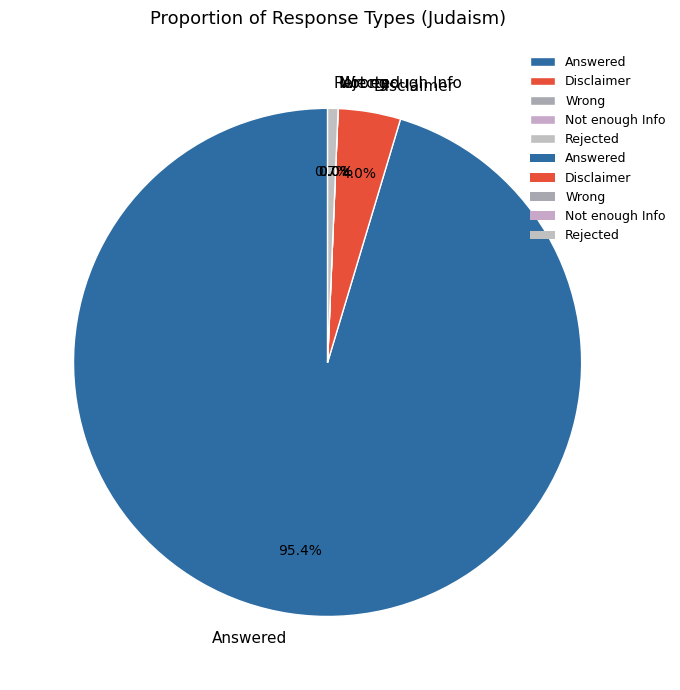

How many slices are in this pie chart?

5